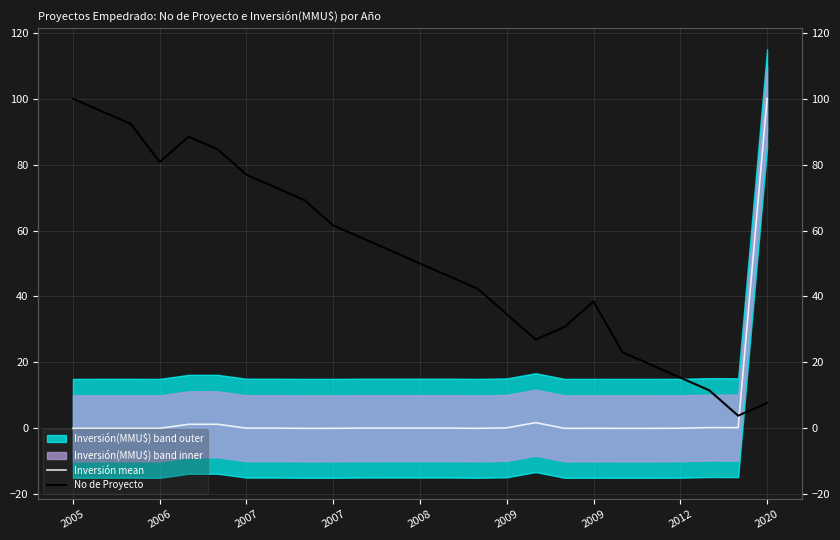

What is the value of the Inversión mean point at the 5th from the left?

1.2